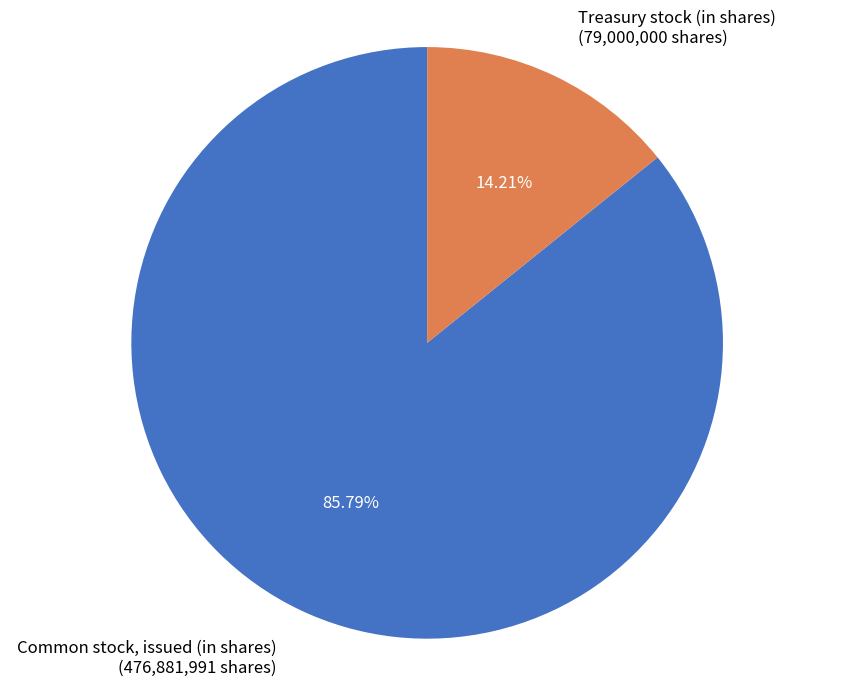

Which slice represents more than half of the pie?

Common stock, issued (in shares)